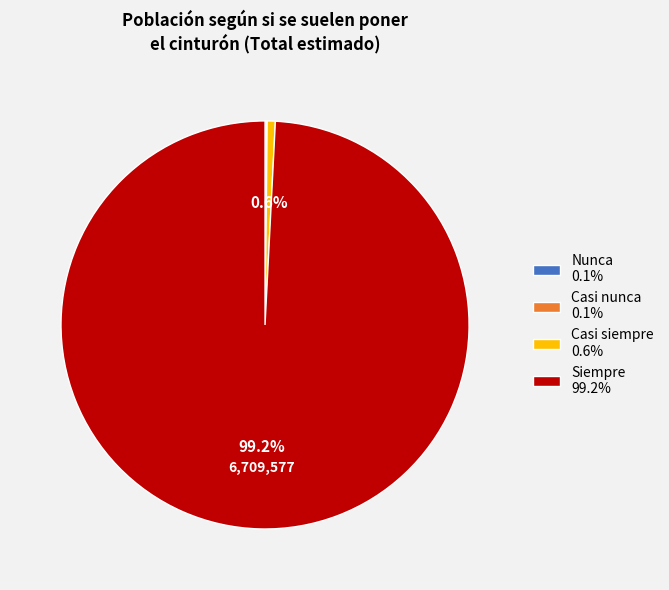

The Casi siempre slice represents 11% of the pie. True or false?

False